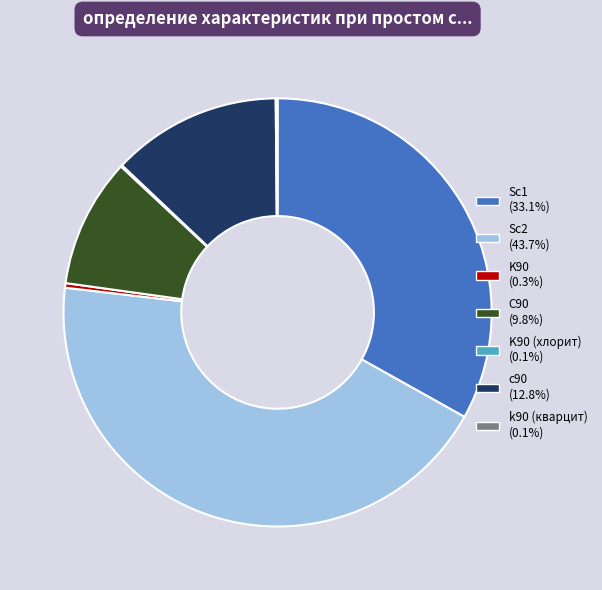

Is there any slice that represents more than half of the pie?

No